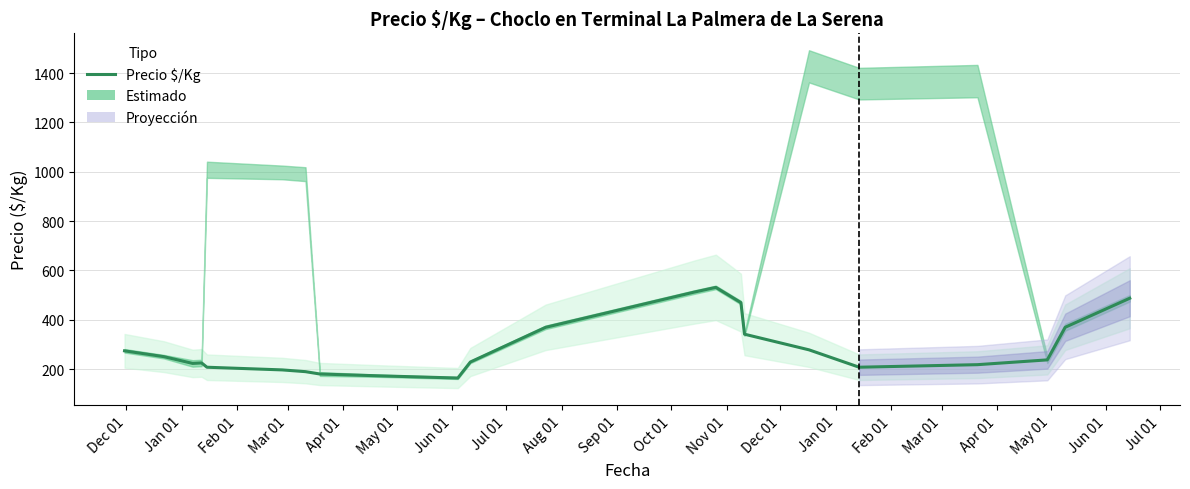

How many lines are shown in the chart?

1